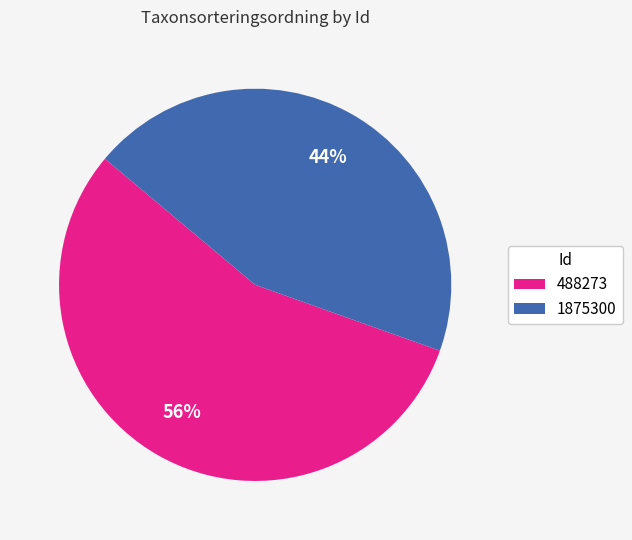

To the nearest percent, what portion does 488273 represent?

56%